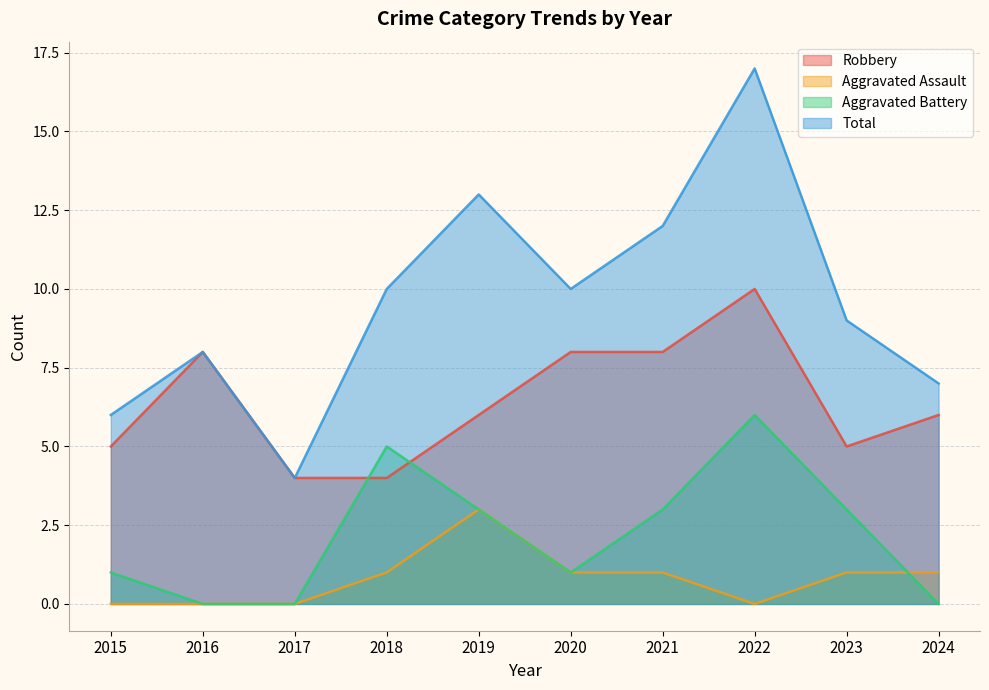

What is the difference between the highest and lowest values at 2017?

4